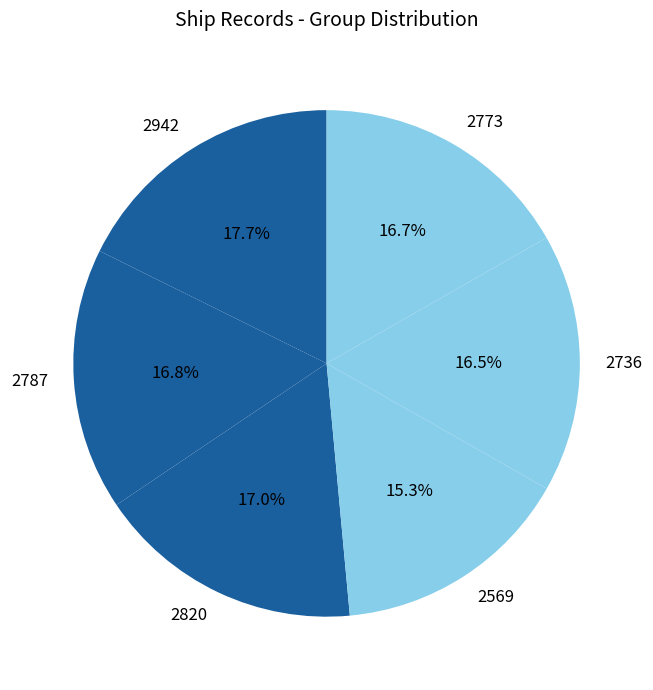

Combined, do 2569 and 2820 account for over 50%?

No